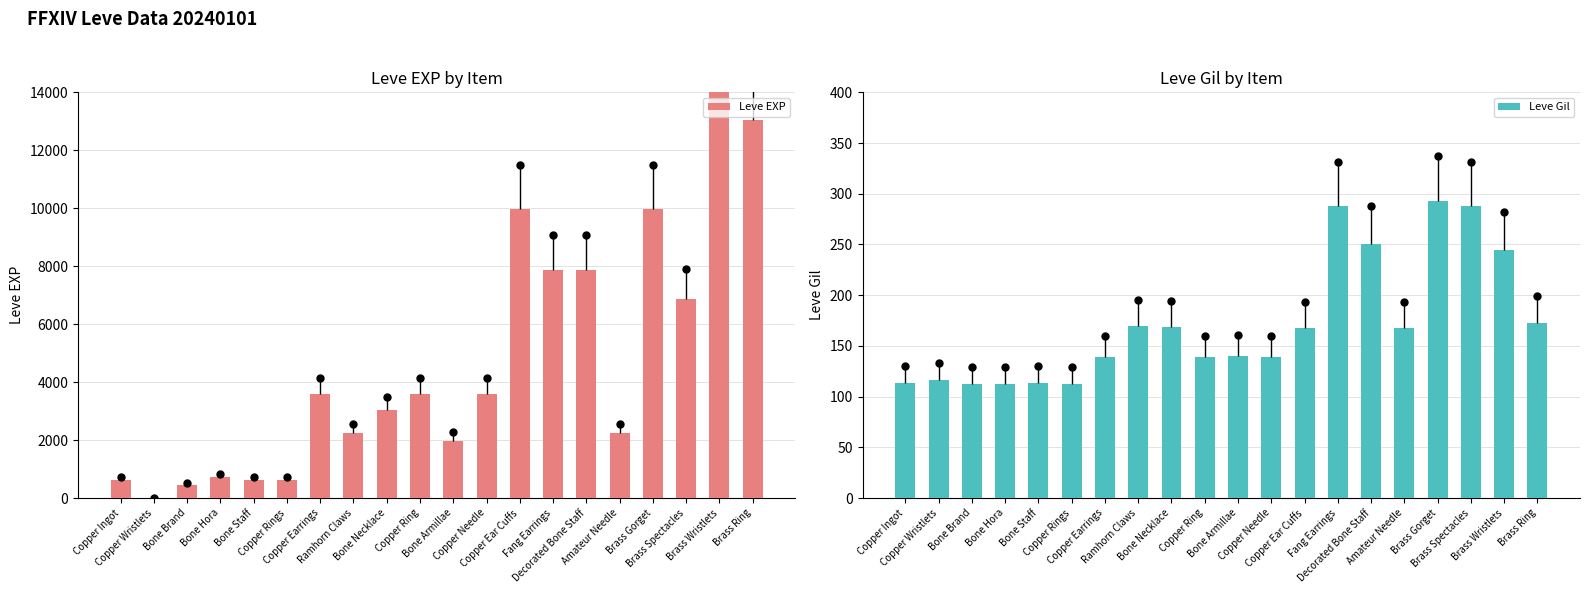

Which series has the largest range (max minus min)?

Leve EXP